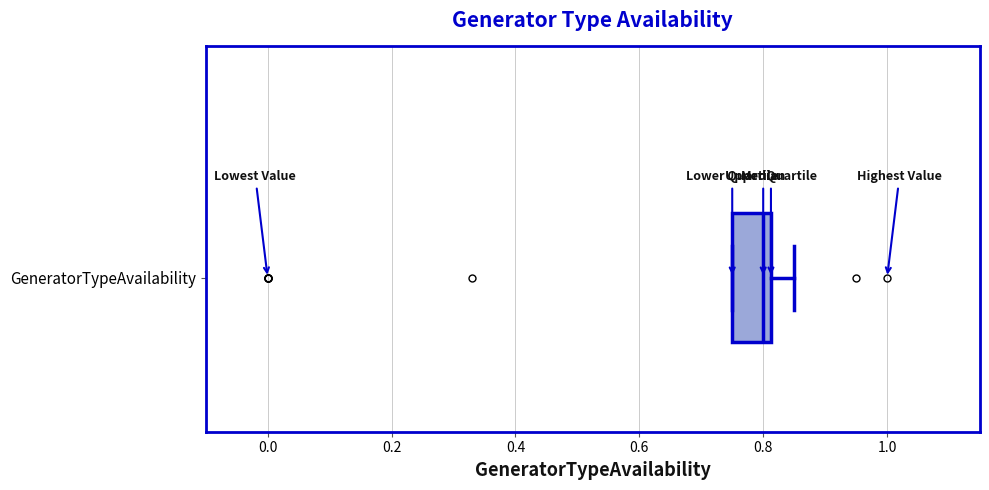

Where is the right edge of the box for GeneratorTypeAvailability on the x-axis? The values are not printed on the chart, so give them approximately, as read against the axis.

0.82